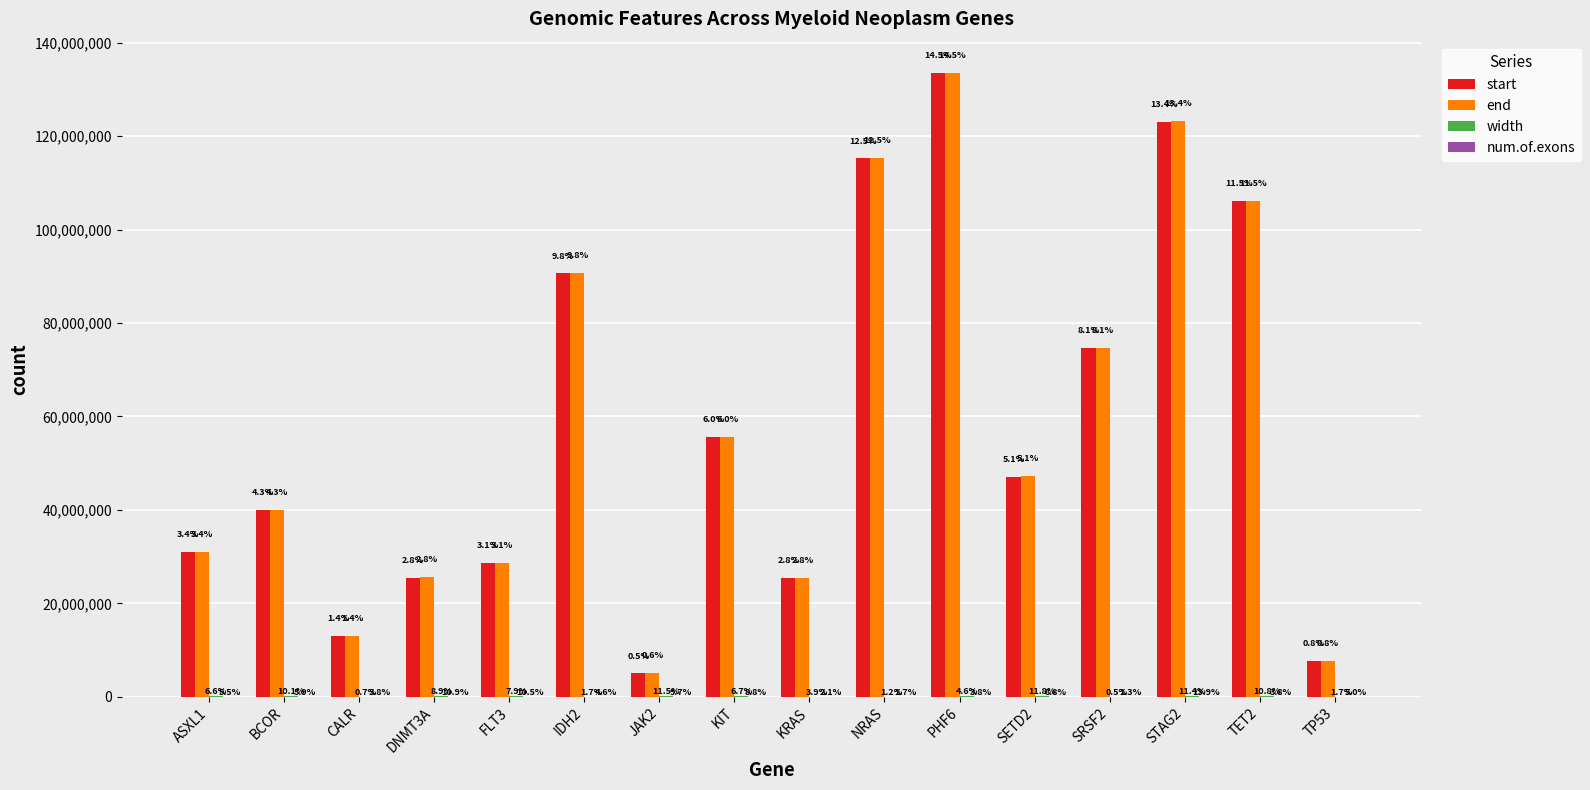

What is the total value across all series at SETD2?

94413955